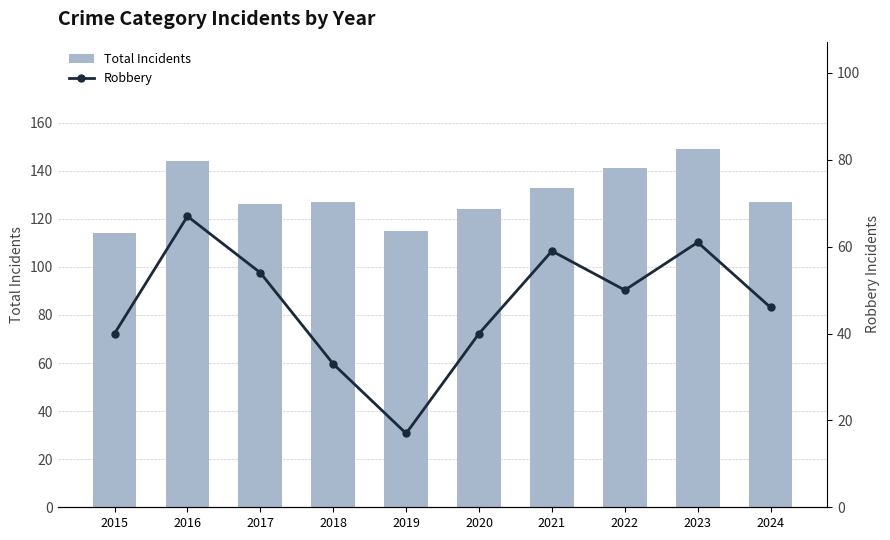

Is it true that Total Incidents equals 41 at 2020?

False